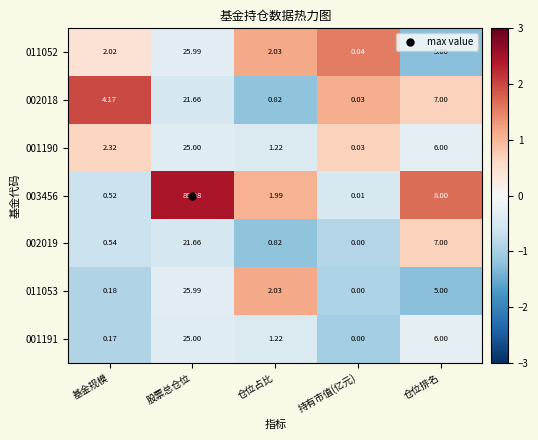

Is the value of 011053 at 基金规模 greater than the value of 002019 at 仓位占比?

No